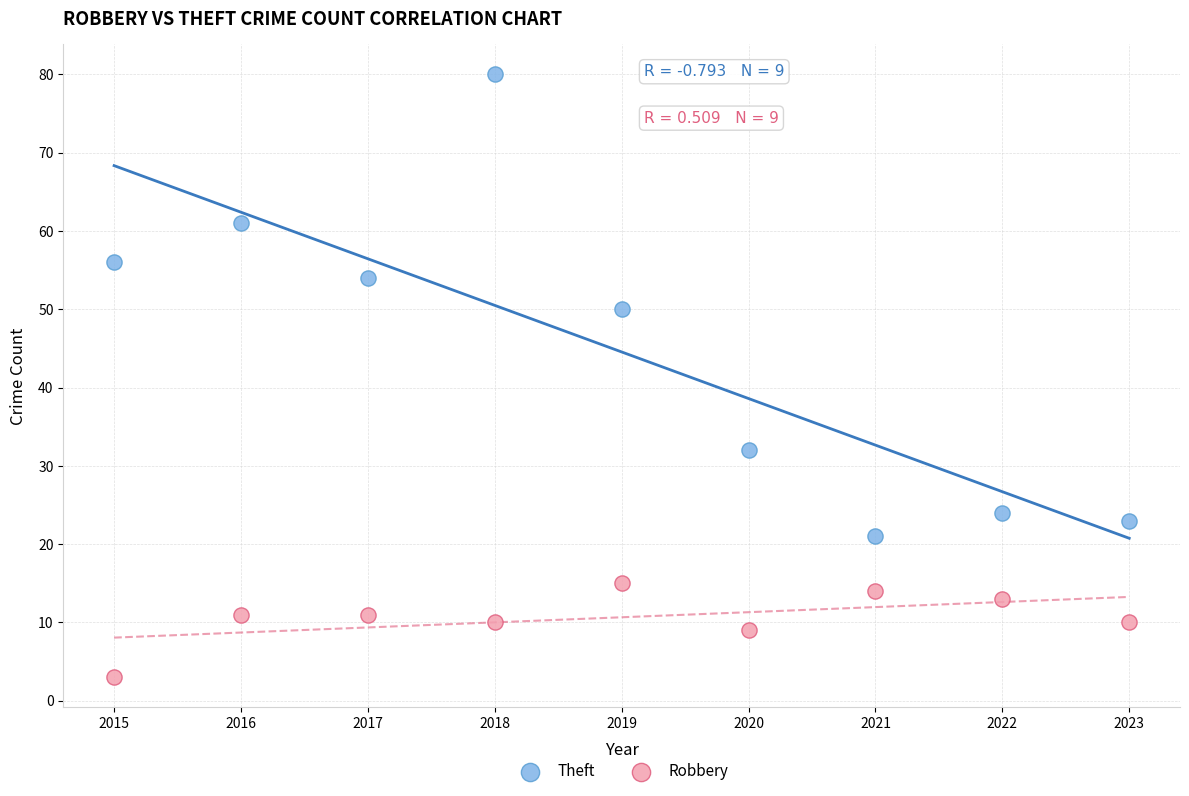

Which series contains the lowest Y value?

Robbery